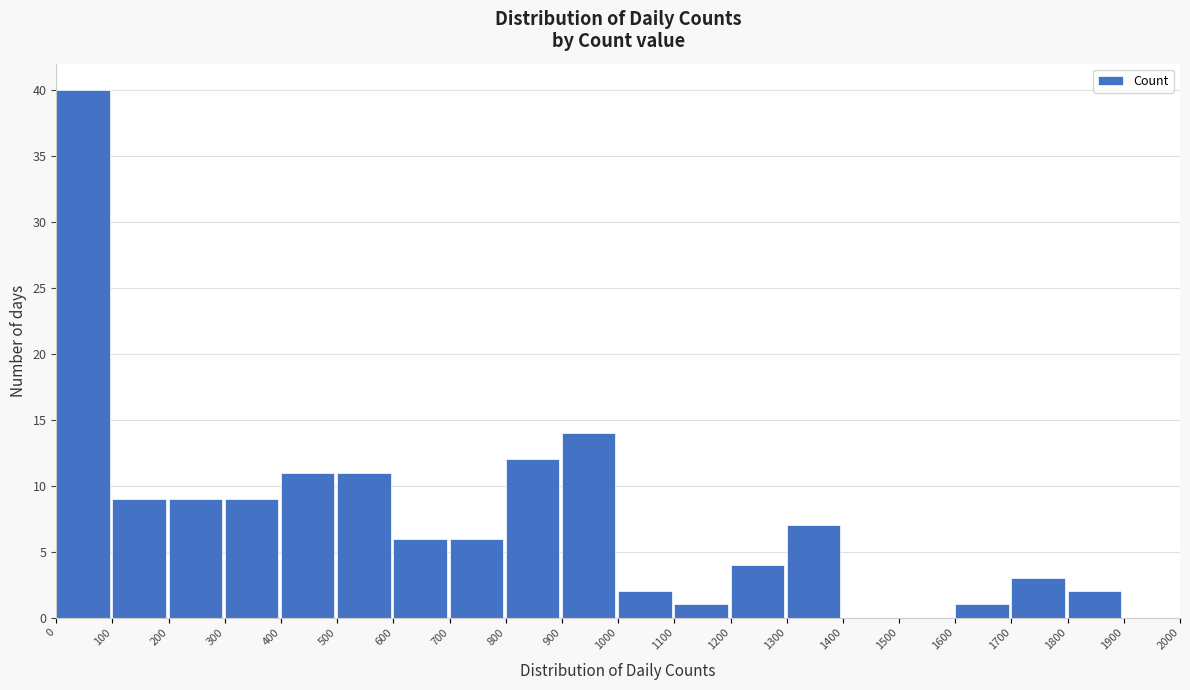

Reading left to right, transcribe this chart: for each bar, give the range it covers on the x-axis and its height. The values are not printed on the chart, so give them approximately, as read against the axis.

0 to 100: 40
100 to 200: 9
200 to 300: 9
300 to 400: 9
400 to 500: 11
500 to 600: 11
600 to 700: 6
700 to 800: 6
800 to 900: 12
900 to 1000: 14
1000 to 1100: 2
1100 to 1200: 1
1200 to 1300: 4
1300 to 1400: 7
1400 to 1500: 0
1500 to 1600: 0
1600 to 1700: 1
1700 to 1800: 3
1800 to 1900: 2
1900 to 2000: 0